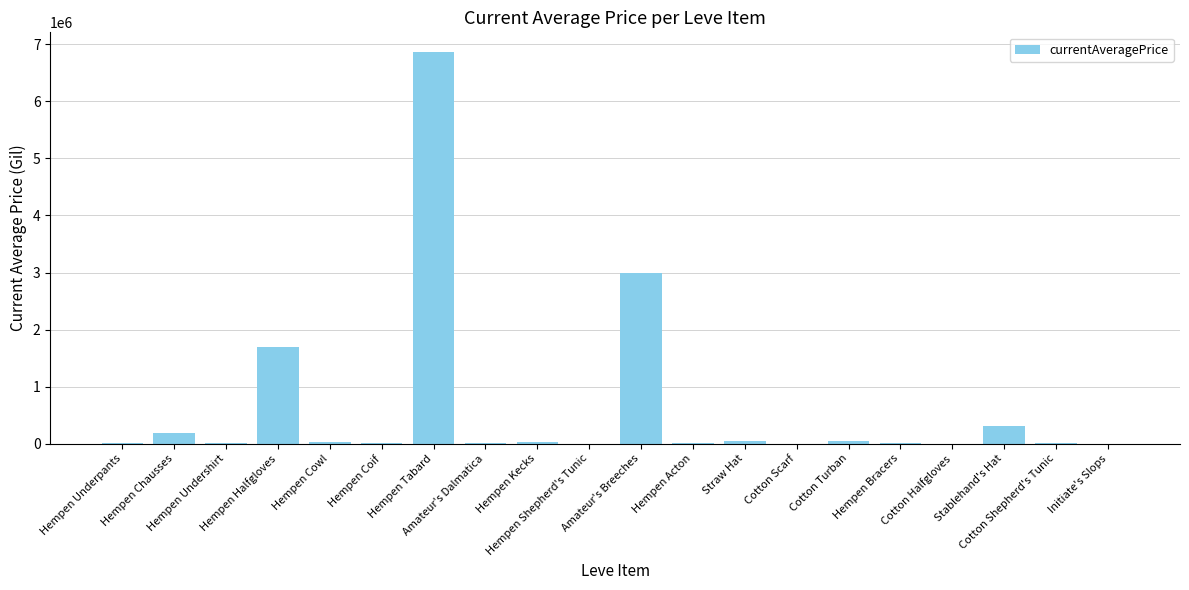

What is the greatest value displayed?

6869714.0